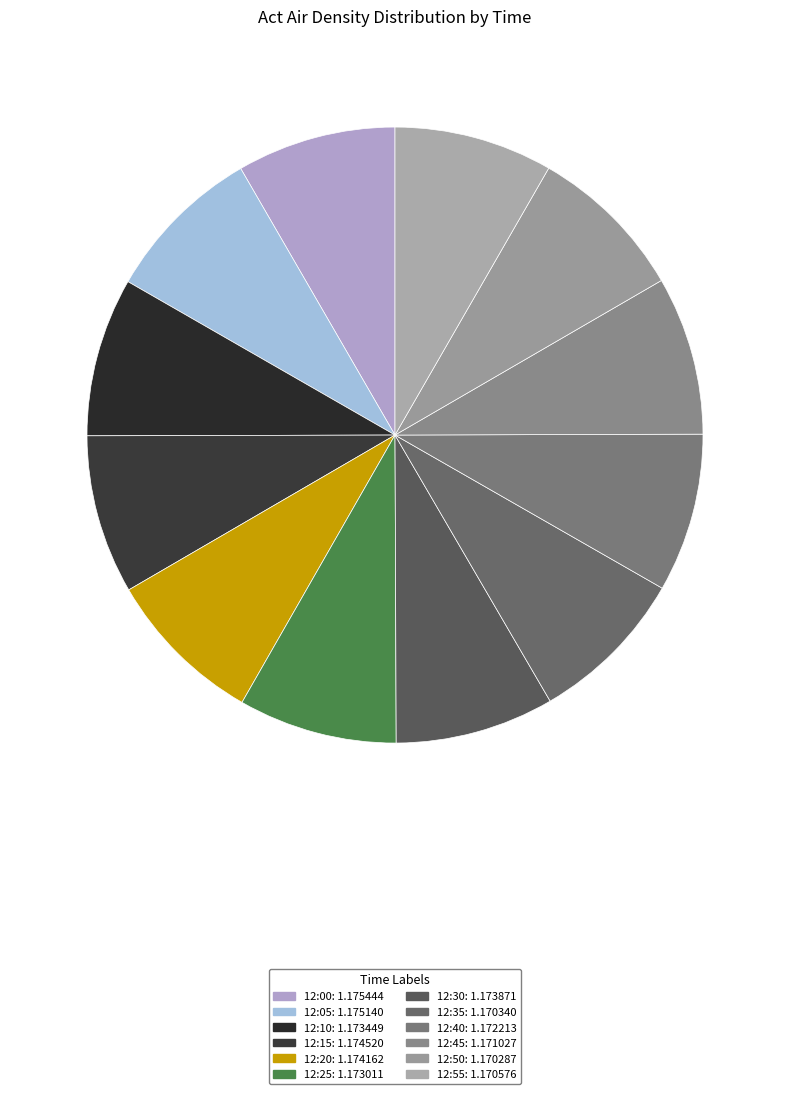

What is the total percentage of 12:20 and 12:35?

16.7%